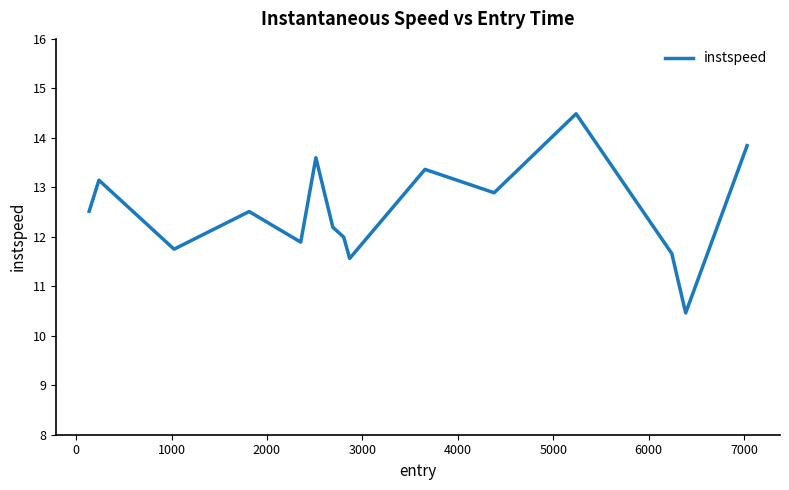

What is the difference between the maximum and minimum values?

4.0